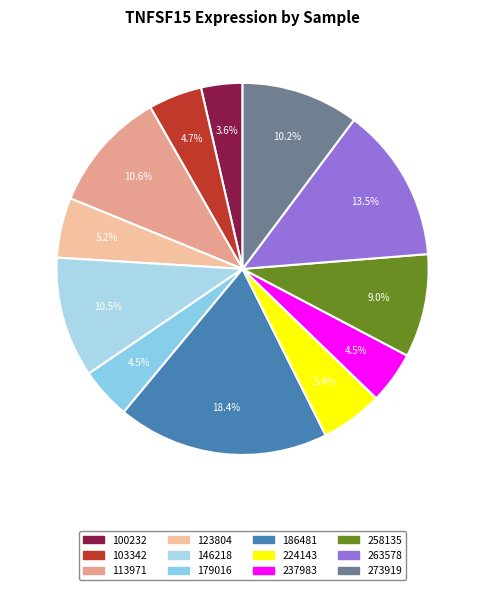

Which category has the smallest portion of the pie?

100232